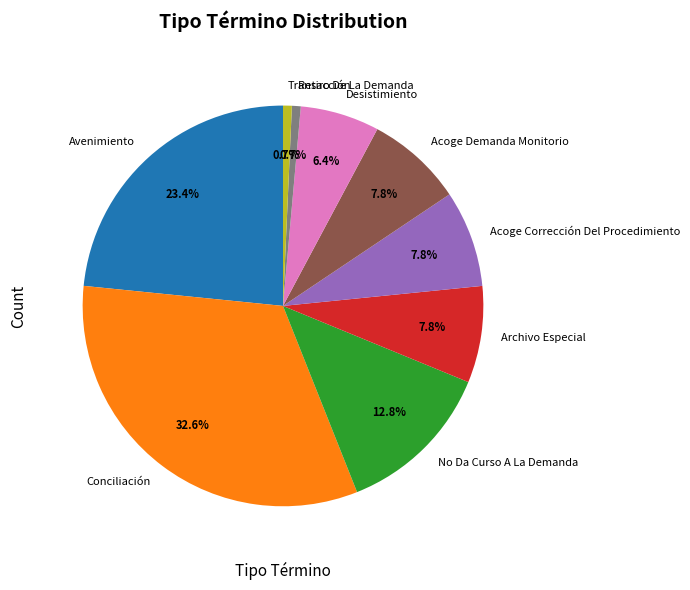

What percentage is NOT represented by Desistimiento?

93.6%